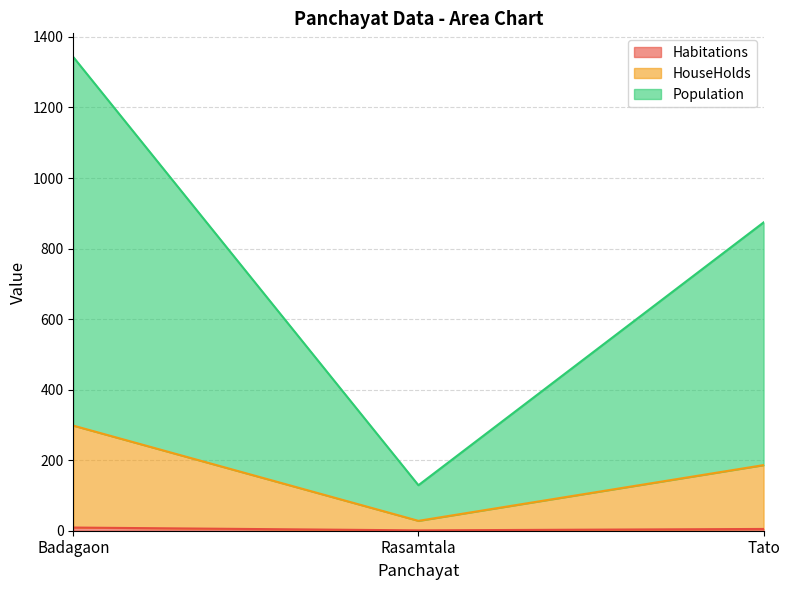

What position from the left is Badagaon?

1